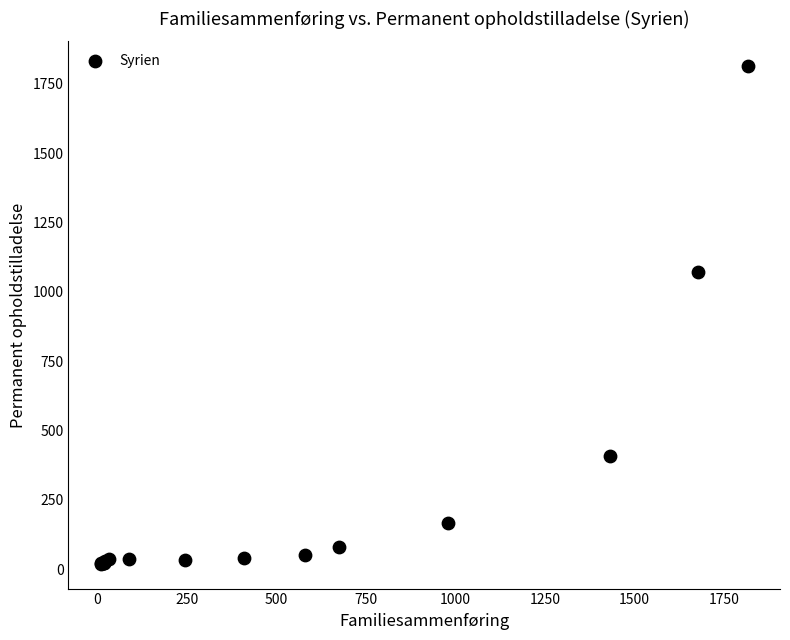

What Y value in the scatter plot is closest to 917?

1072